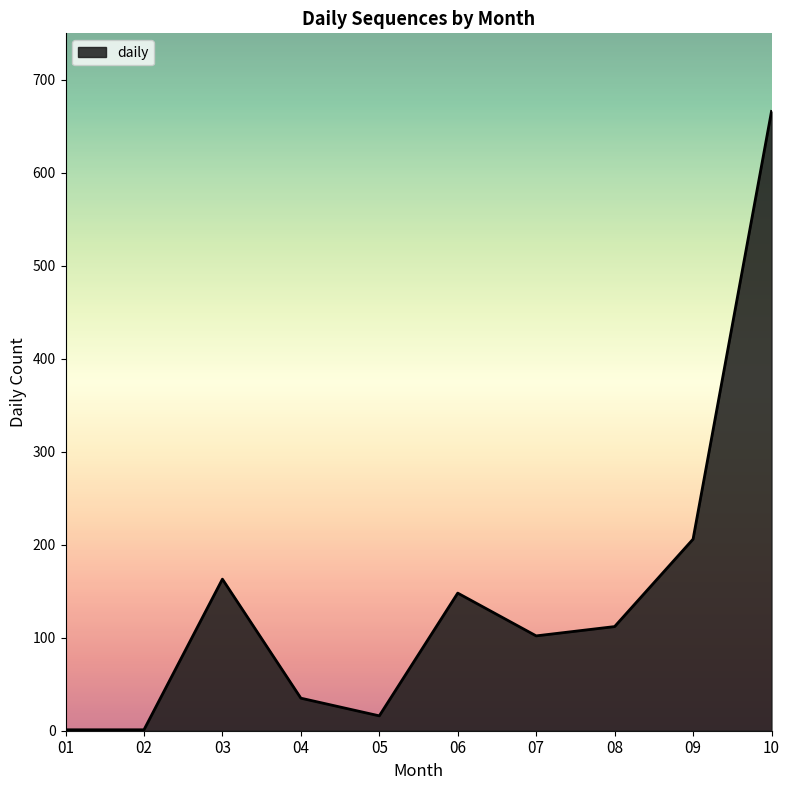

What is the change in value from 04 to 10?

+631